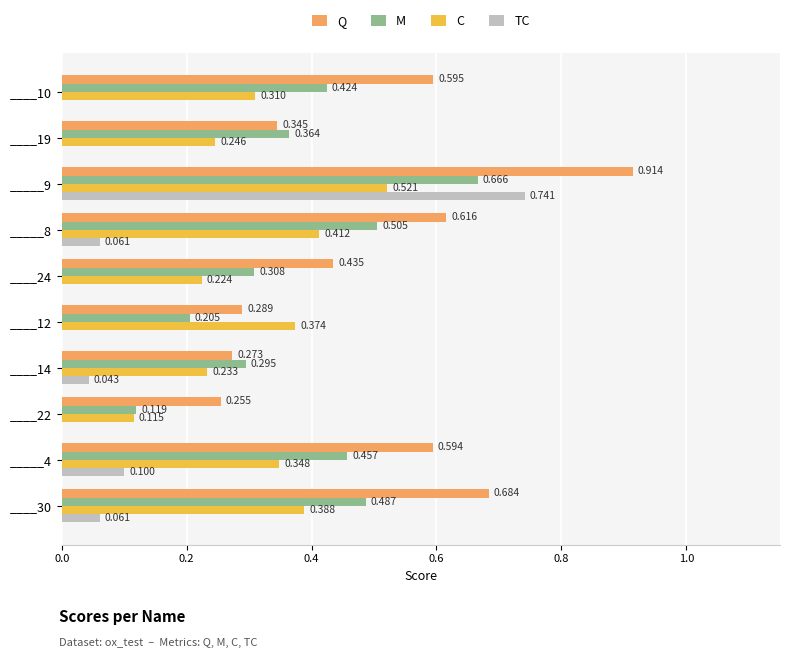

Between ____19 and ____14, which series saw the biggest shift?

Q